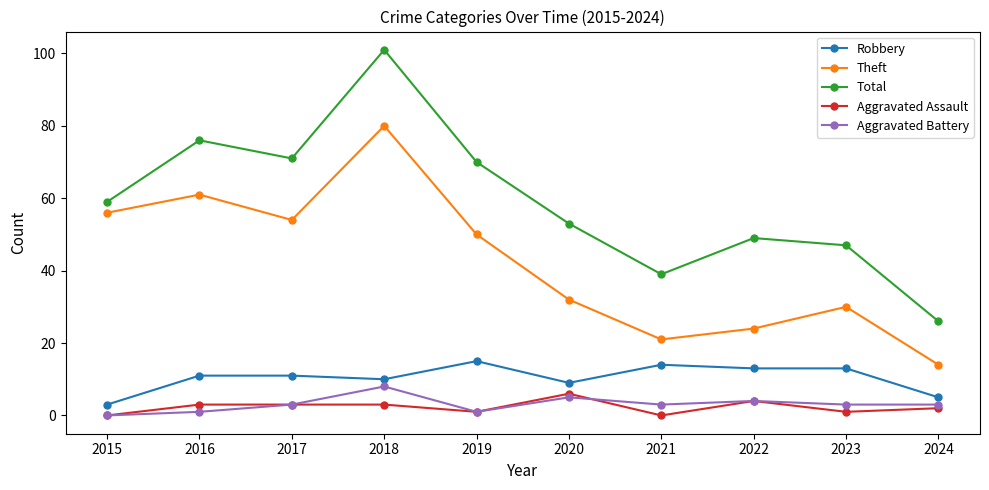

The Robbery series shows 3 at 2022. True or false?

False